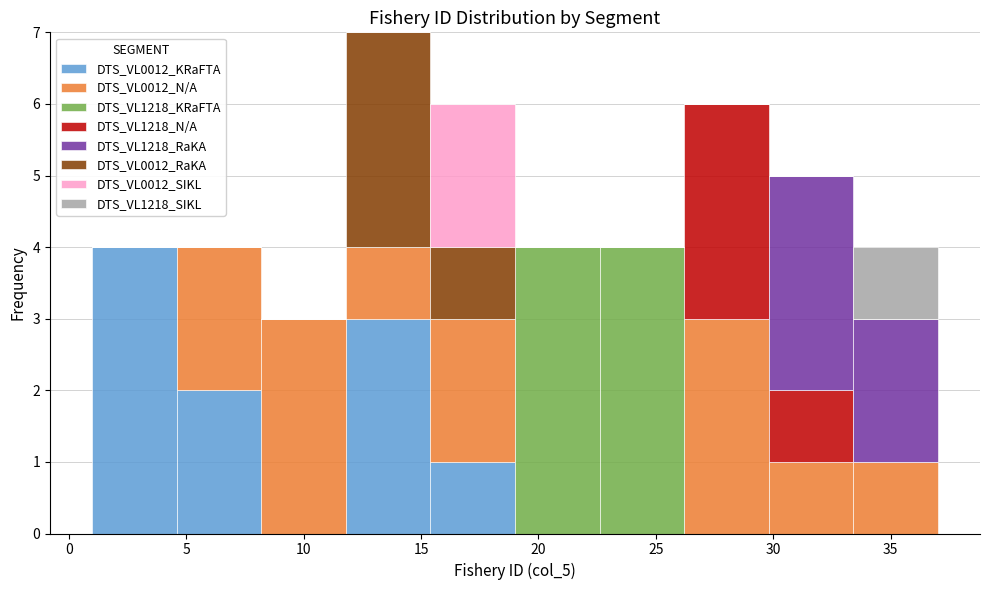

Reading left to right, transcribe this chart: for each stacked bar, give the range it covers on the x-axis and its total height. Neither the bar edges nor the heights are printed on the chart, so give them approximately, as read against the axes.

1.0 to 4.6: 4
4.6 to 8.2: 4
8.2 to 11.8: 3
11.8 to 15.4: 7
15.4 to 19.0: 6
19.0 to 22.6: 4
22.6 to 26.2: 4
26.2 to 29.8: 6
29.8 to 33.4: 5
33.4 to 37.0: 4